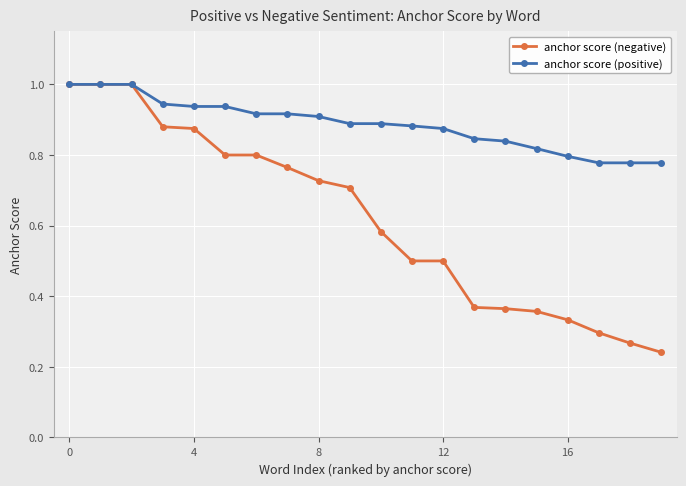

What is the maximum value shown in the chart?

1.0